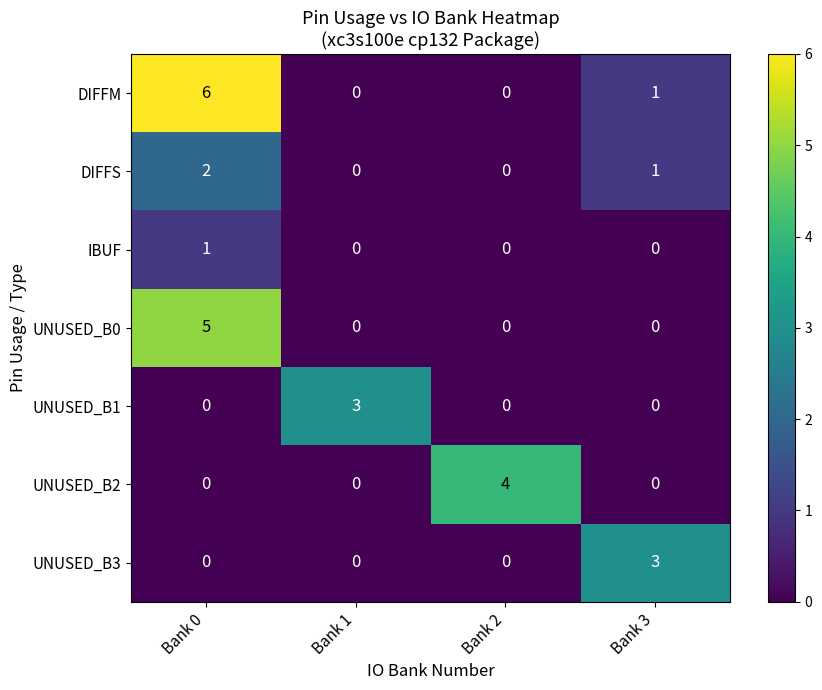

Between Bank 2 and Bank 3, which series saw the biggest shift?

UNUSED_B2